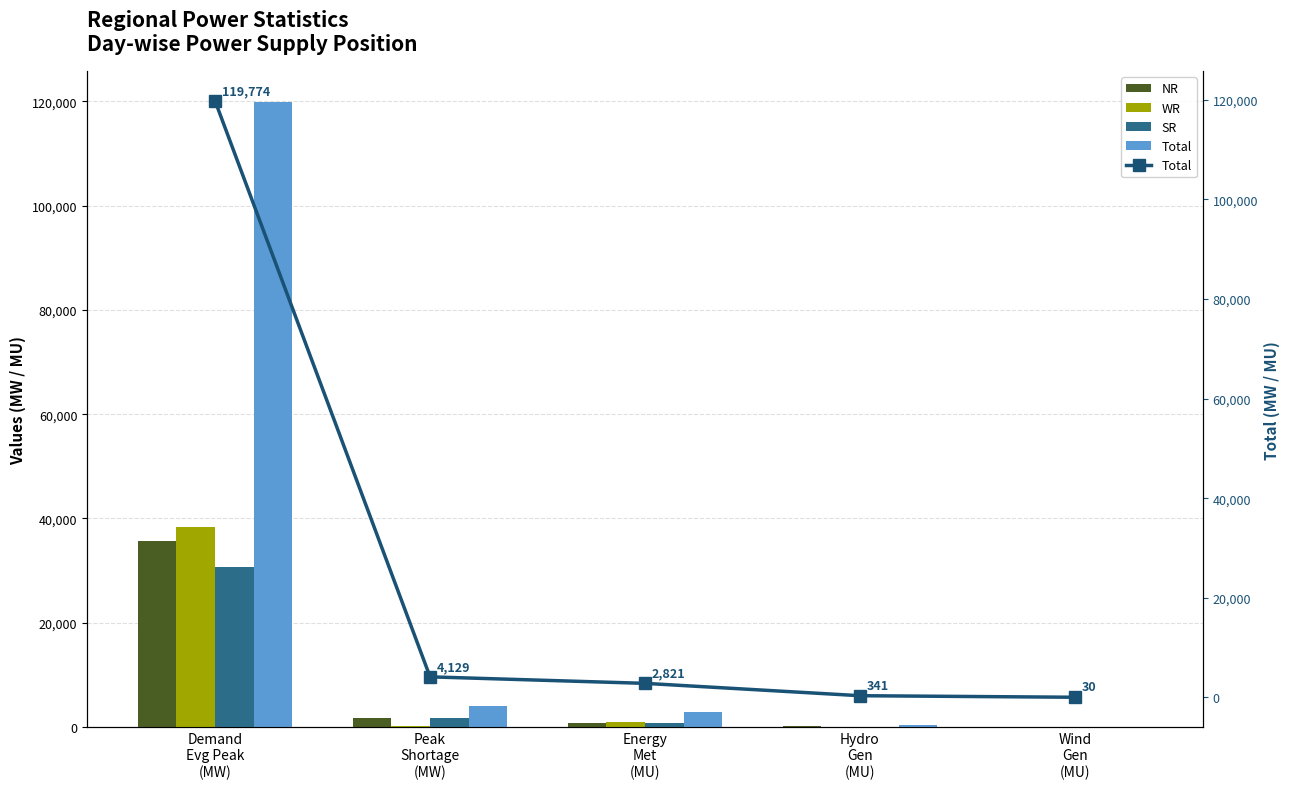

Where is Total nearest to the value 59902?

Peak
Shortage
(MW)